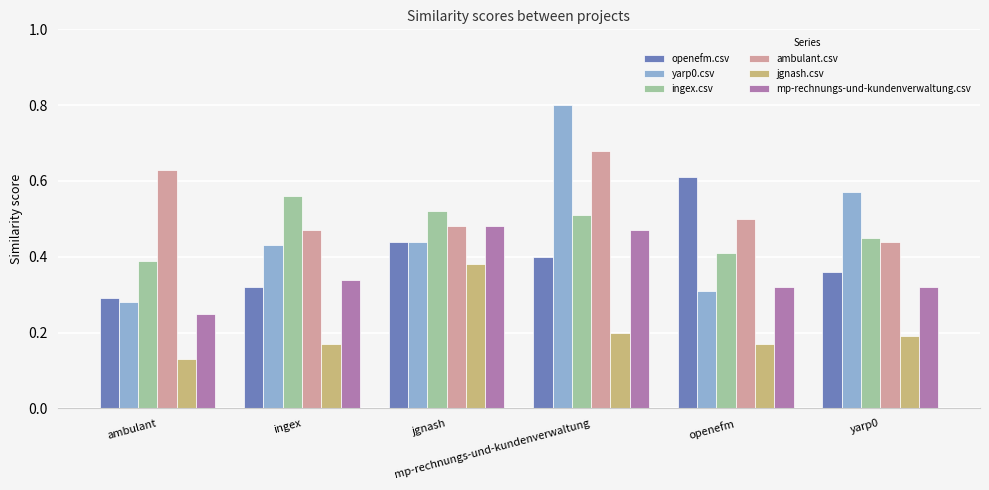

At how many categories does at least one series exceed 0?

6